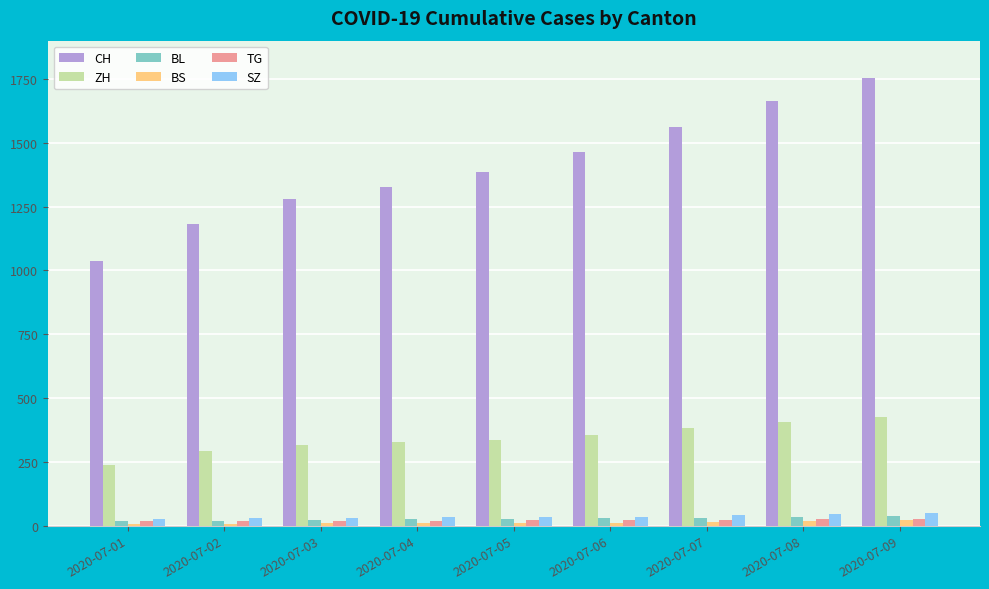

What is the maximum value shown in the chart?

1752